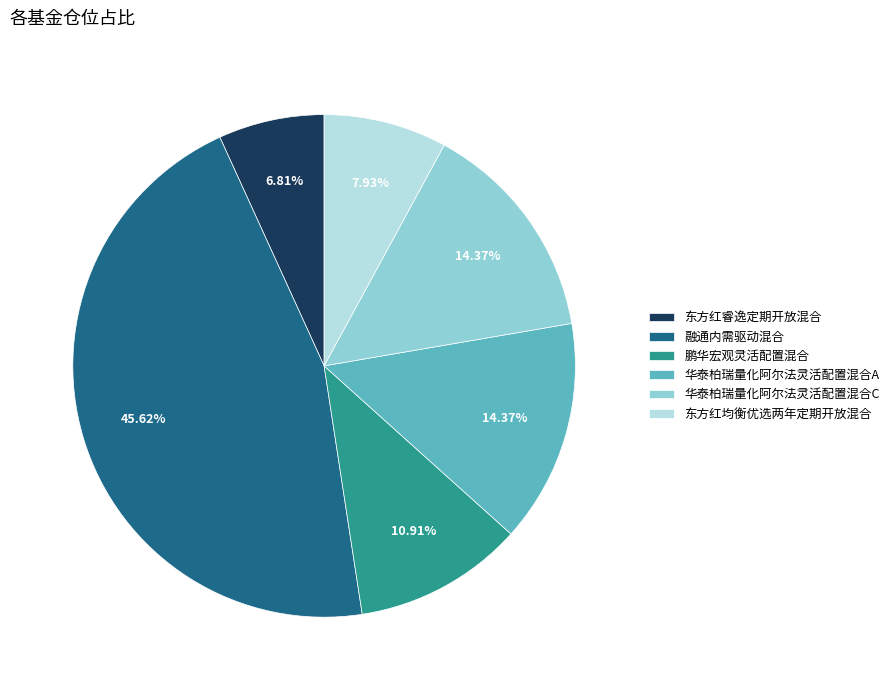

To the nearest percent, what is the average slice percentage?

17%